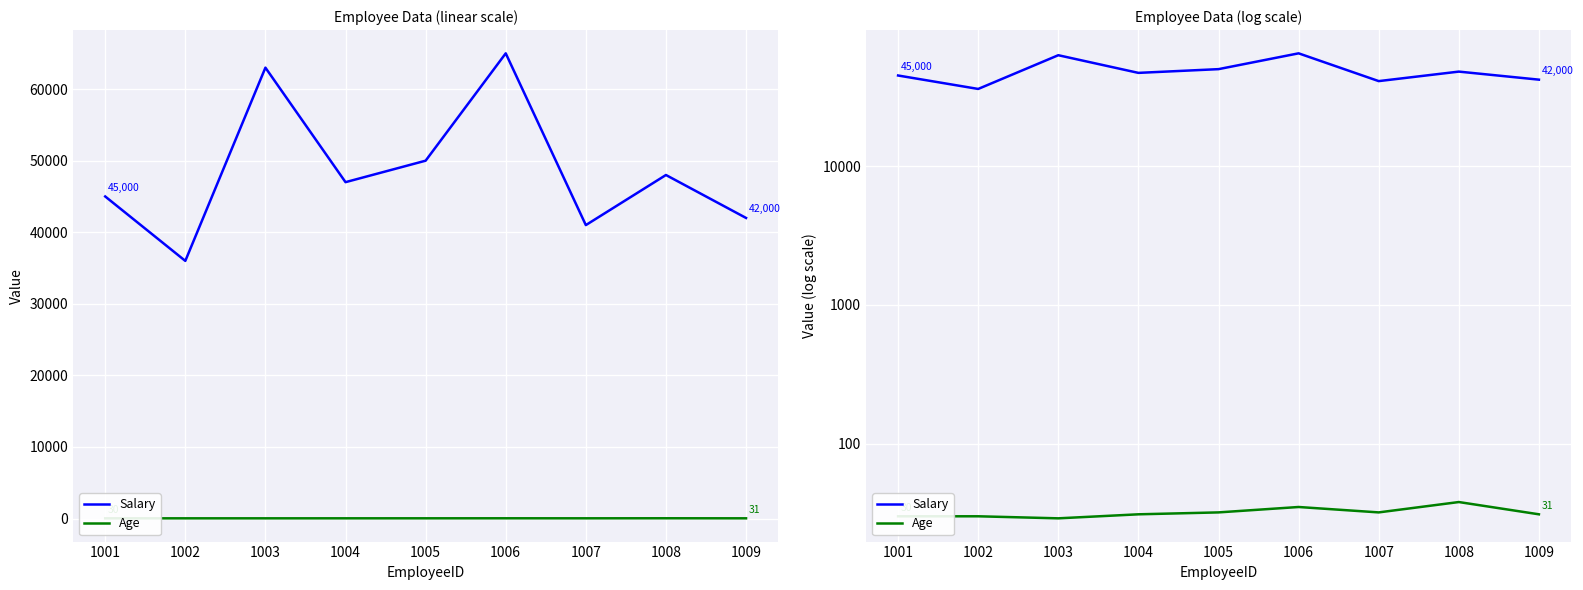

How many lines are shown in the chart?

2